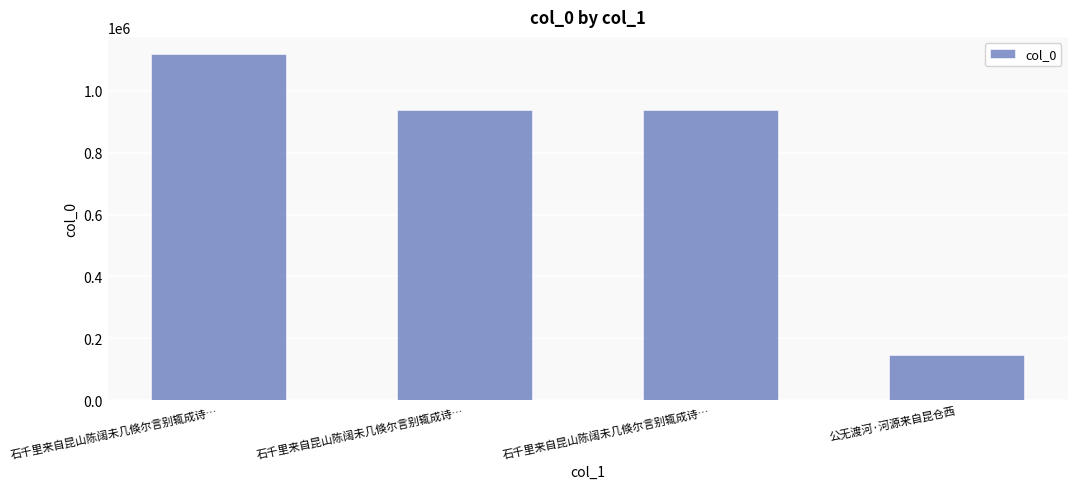

How many data points are less than 938331?

2